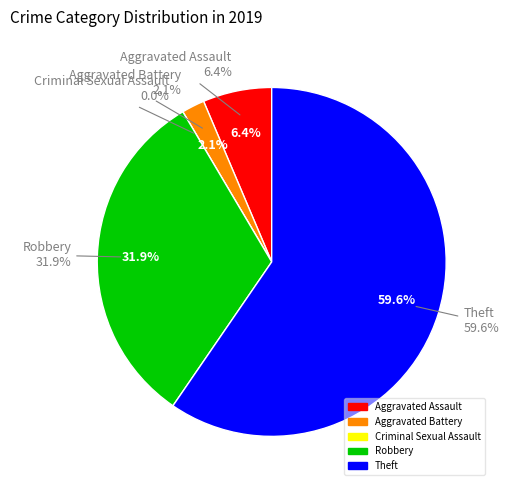

What is the total percentage of Criminal Sexual Assault and Robbery?

31.9%